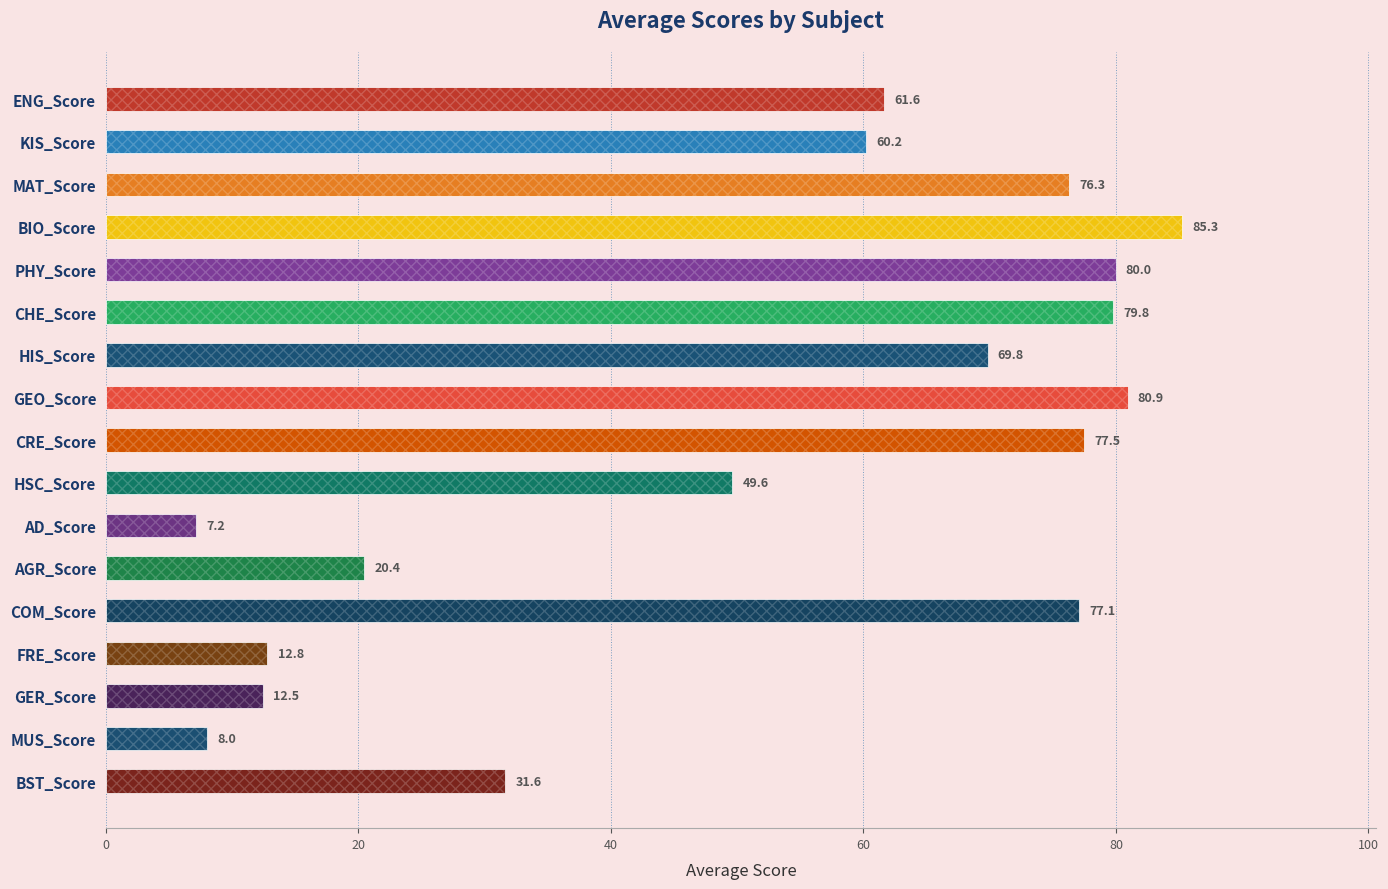

How many data points are less than 61?

8